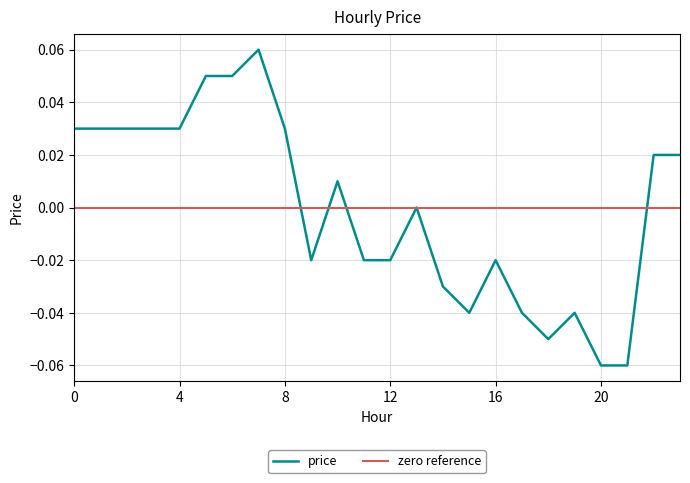

What is the difference between the maximum and minimum values?

0.1